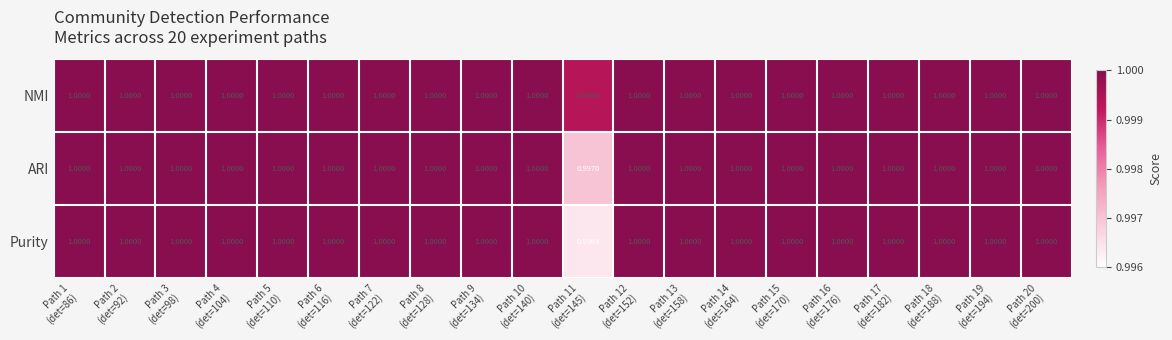

What is the smallest value displayed?

1.0